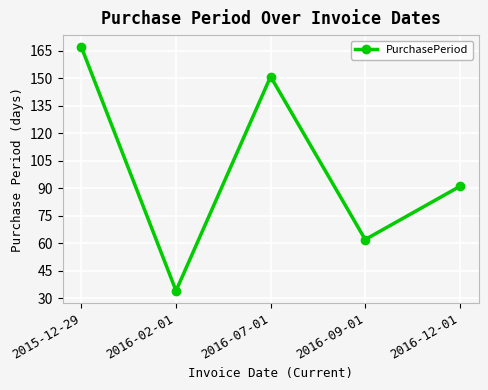

Reading left to right, extract all data points from this chart.

2015-12-29=167	2016-02-01=34	2016-07-01=151	2016-09-01=62	2016-12-01=91